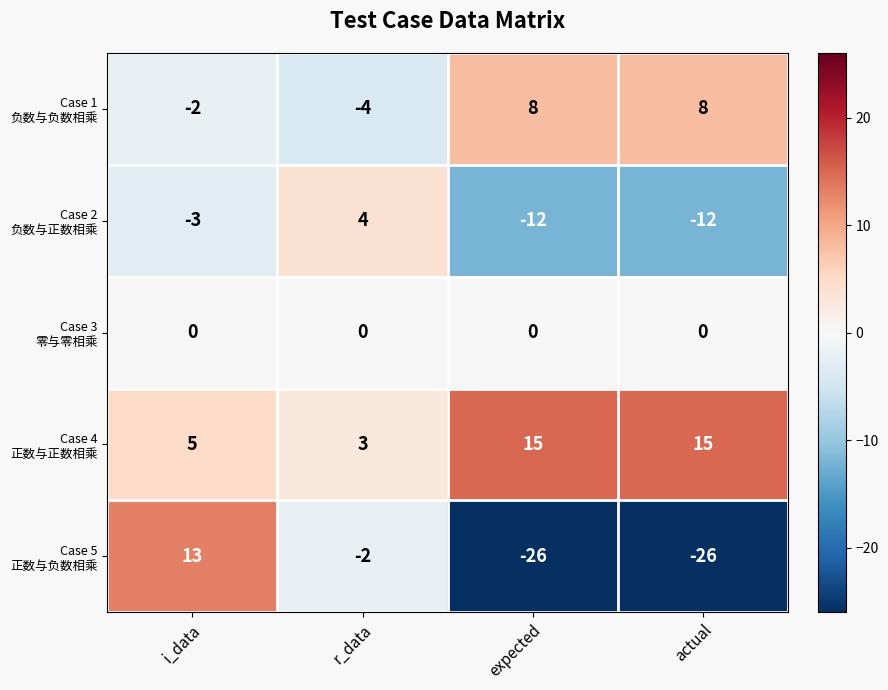

What is the greatest value displayed?

15